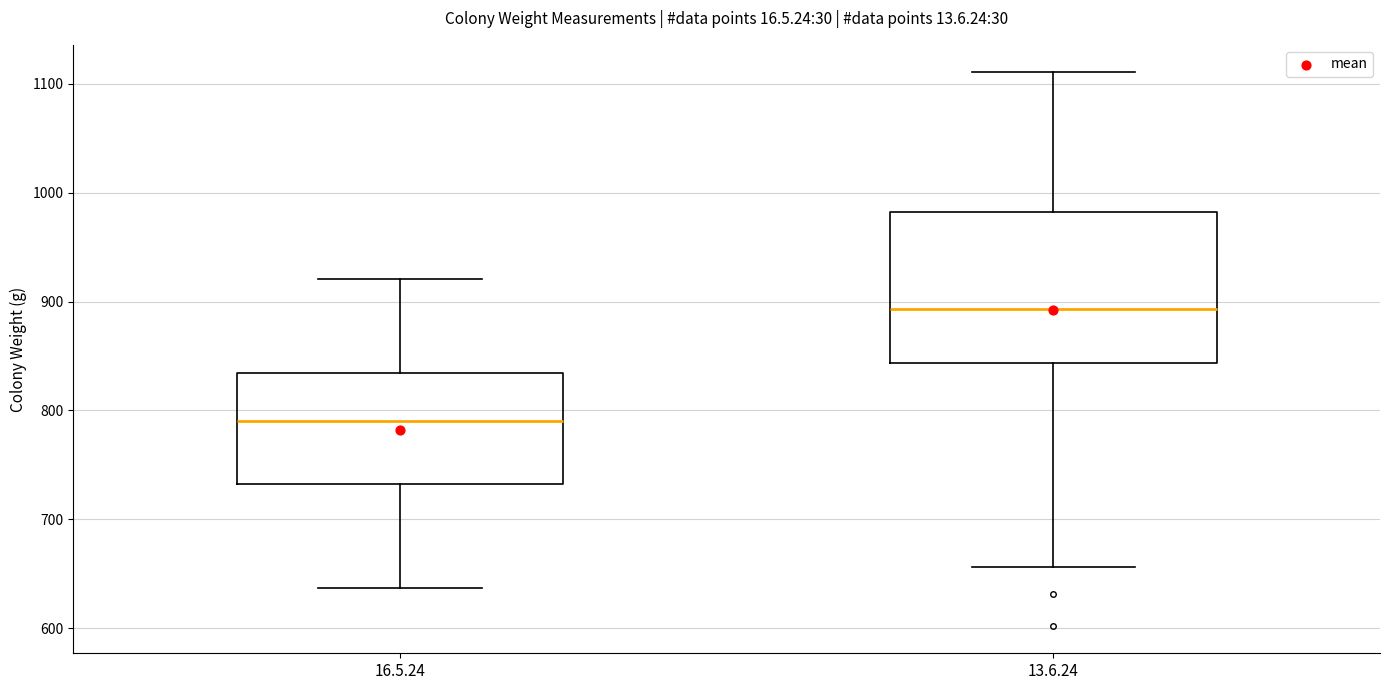

Comparing the boxes themselves (not the whiskers), which one is the tallest?

13.6.24